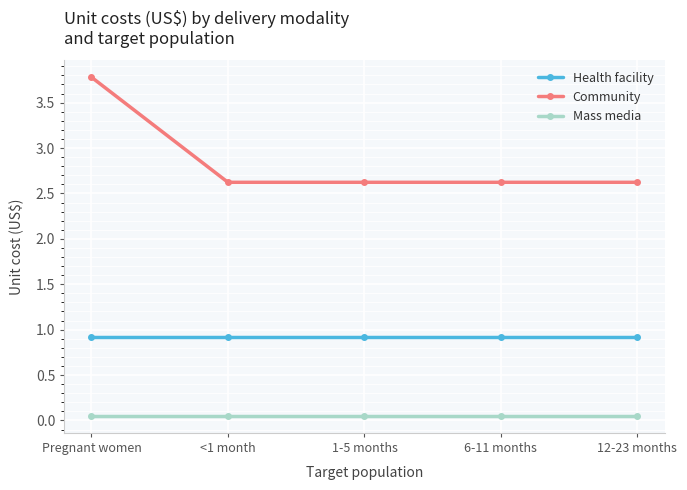

Which series has the largest range (max minus min)?

Community